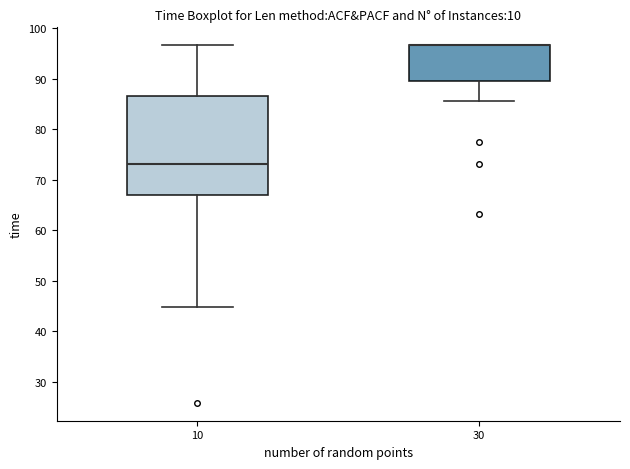

Reading left to right, read every box against the y-axis: the position of its median line, the range the box covers, and the ends of its whiskers. The values are not printed on the chart, so give them approximately, as read against the axis.

10: median 73, box 67 to 87, whiskers 45 to 97
30: median 97 (drawn on the box's upper edge), box 89 to 97, whiskers 86 to 97